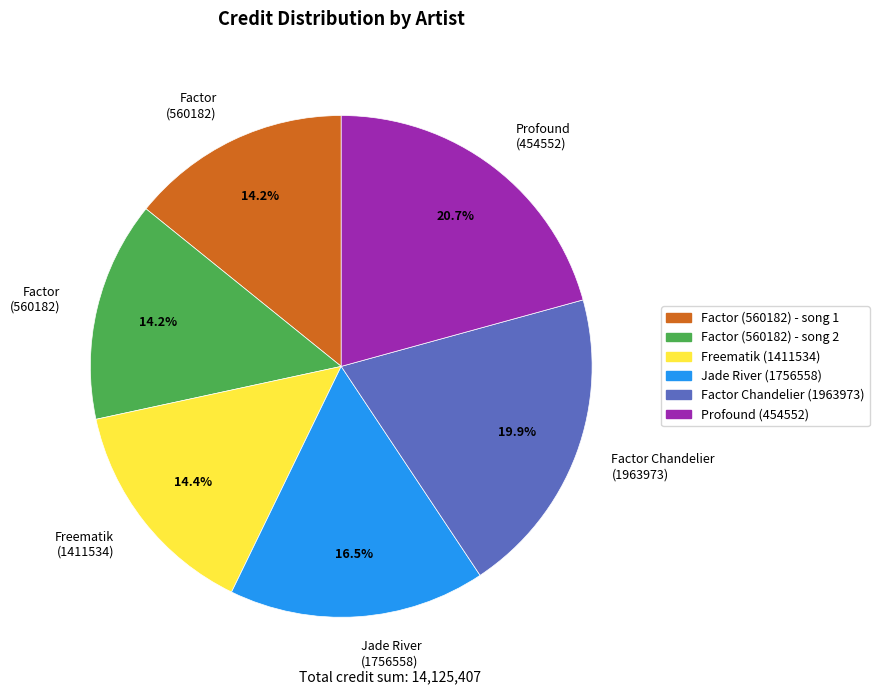

How many slices are in this pie chart?

6